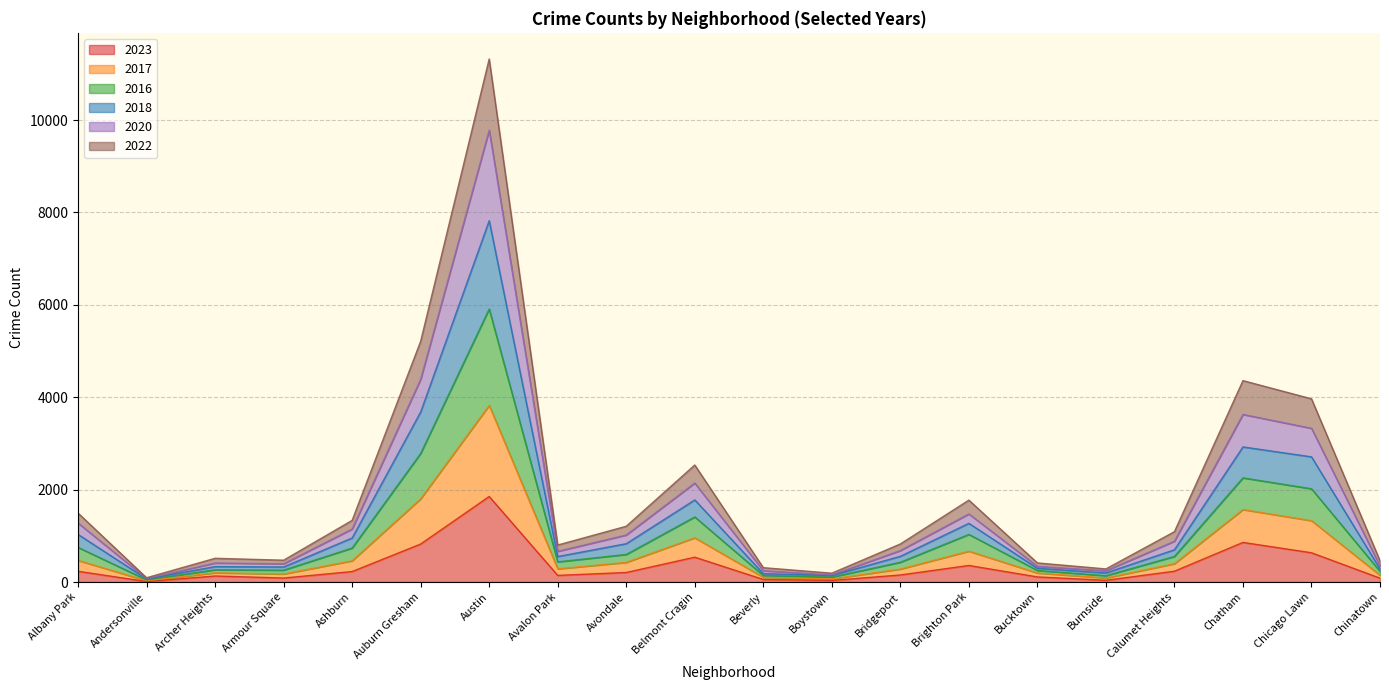

At which category is the sum across all series the highest?

Austin